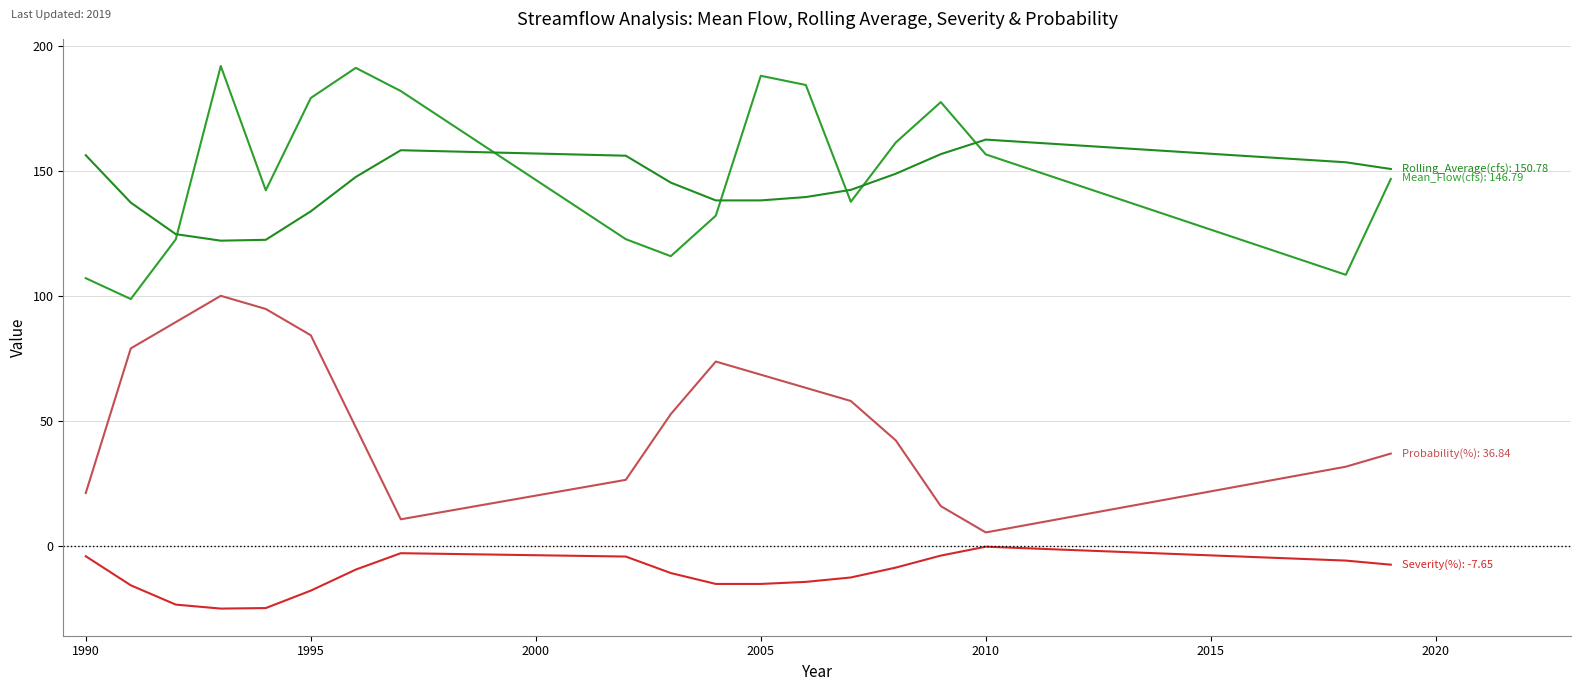

Reading right to left, what are all the values shown in this chart?

Mean_Flow(cfs): 146.8	108.4	156.6	177.6	161.4	137.6	184.4	188.1	132.1	115.9	122.7	182.0	191.3	179.2	142.3	192.0	122.6	98.7	107.1
Rolling_Average(cfs): 150.8	153.5	162.5	156.7	148.9	142.4	139.5	138.2	138.2	145.3	156.1	158.3	147.6	133.8	122.4	122.1	124.7	137.3	156.3
Severity(%): -7.7	-6.0	-0.4	-4.0	-8.8	-12.8	-14.5	-15.4	-15.4	-11.0	-4.4	-3.1	-9.6	-18.0	-25.0	-25.2	-23.6	-15.9	-4.3
Probability(%): 36.8	31.6	5.3	15.8	42.1	57.9	63.2	68.4	73.7	52.6	26.3	10.5	47.4	84.2	94.7	100.0	89.5	78.9	21.1